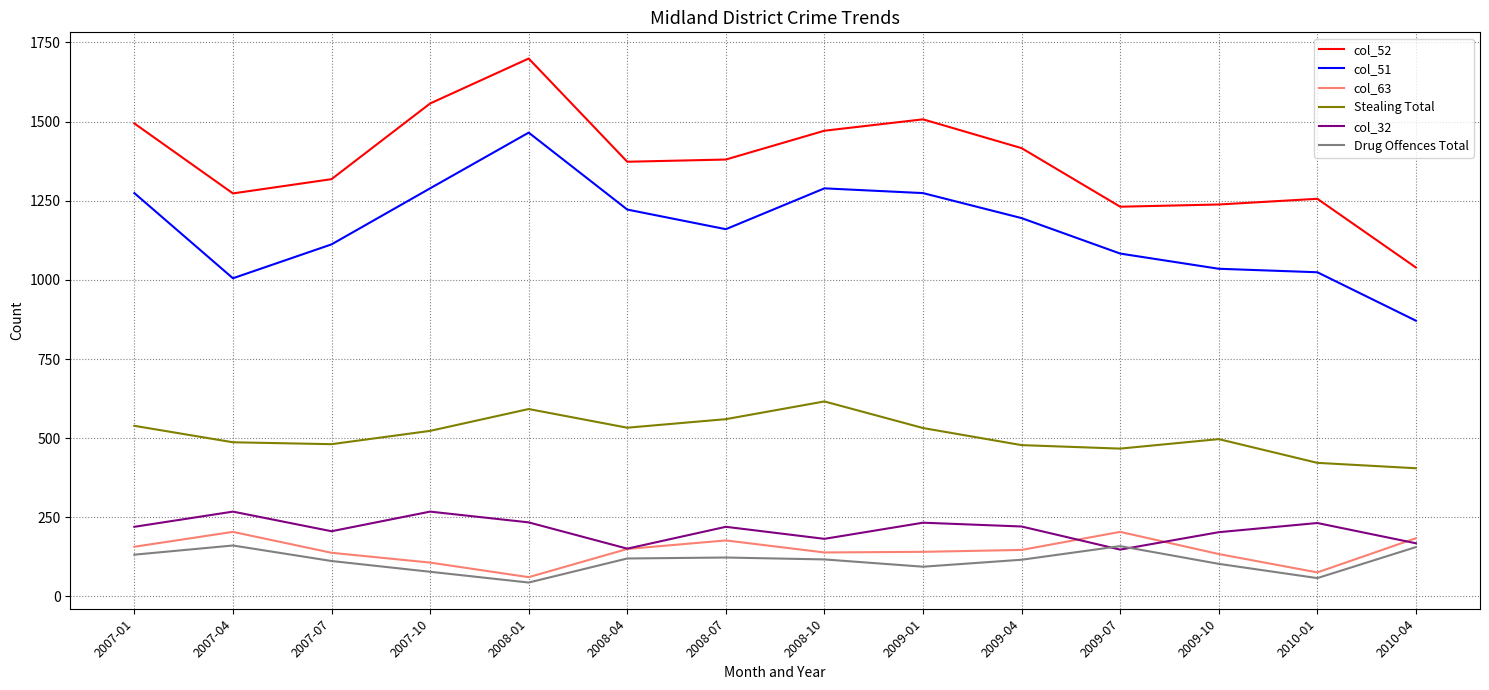

Does the chart have visible grid lines?

Yes